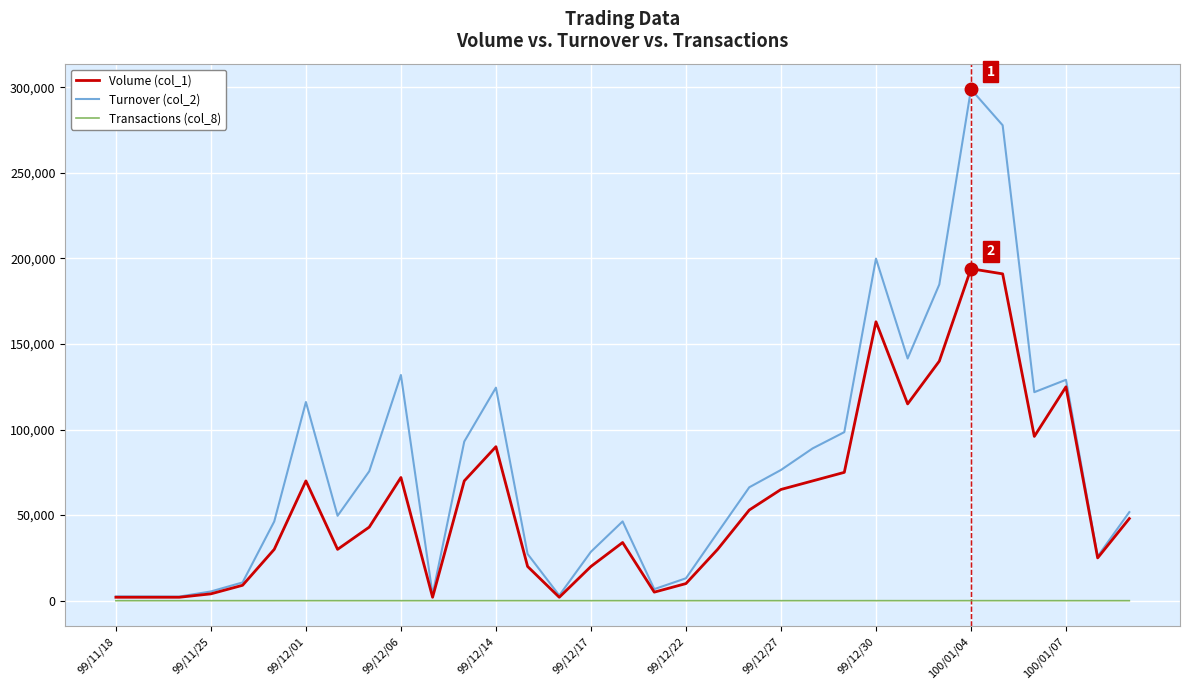

How many values in the Volume (col_1) series are below 43000?

16